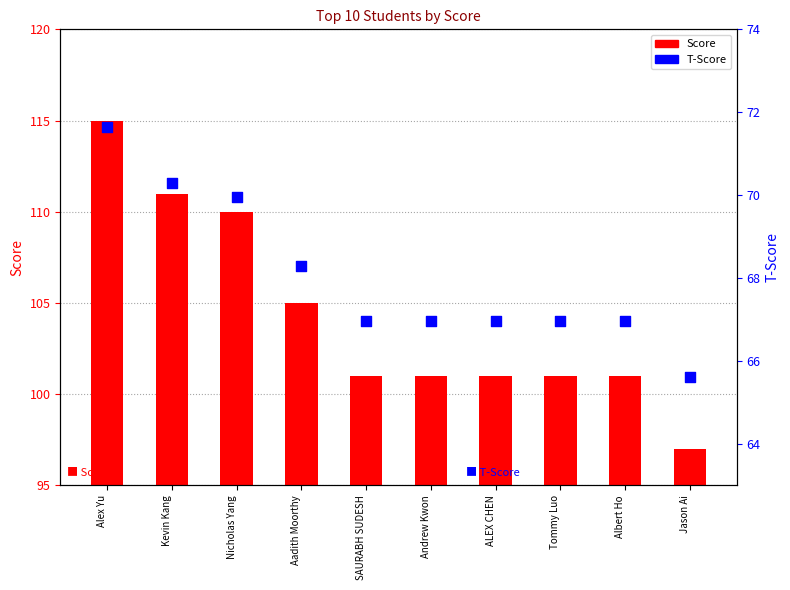

Which series contains the lowest Y value?

Score